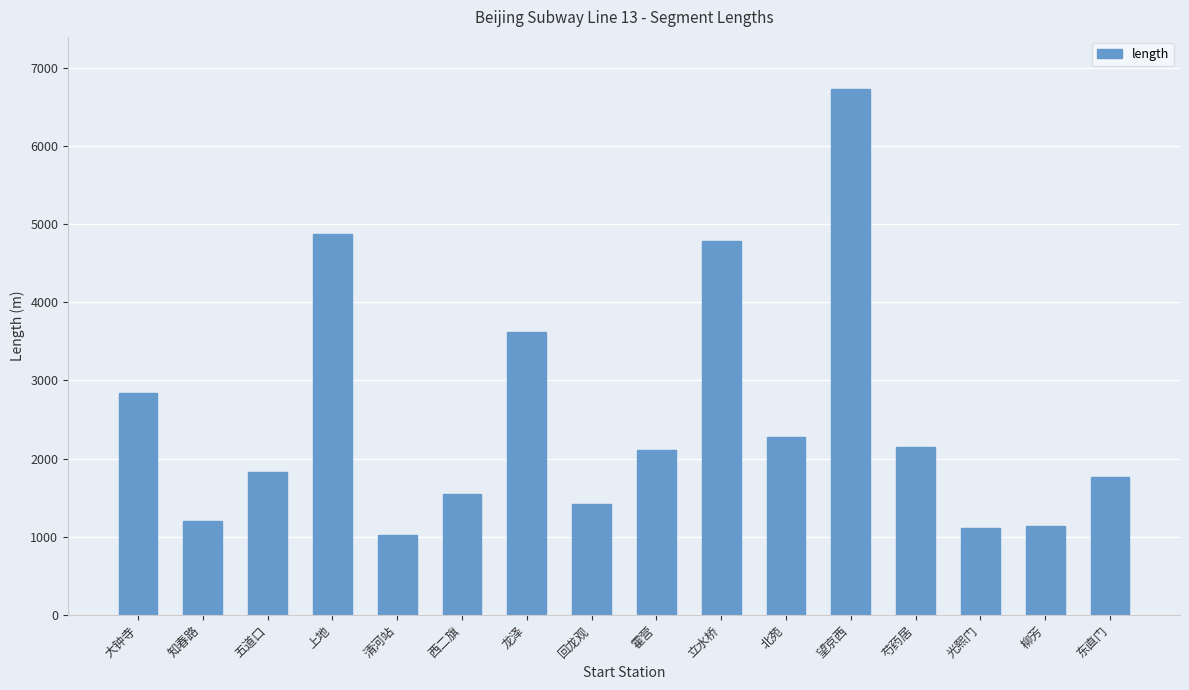

What position from the left is 大钟寺?

1